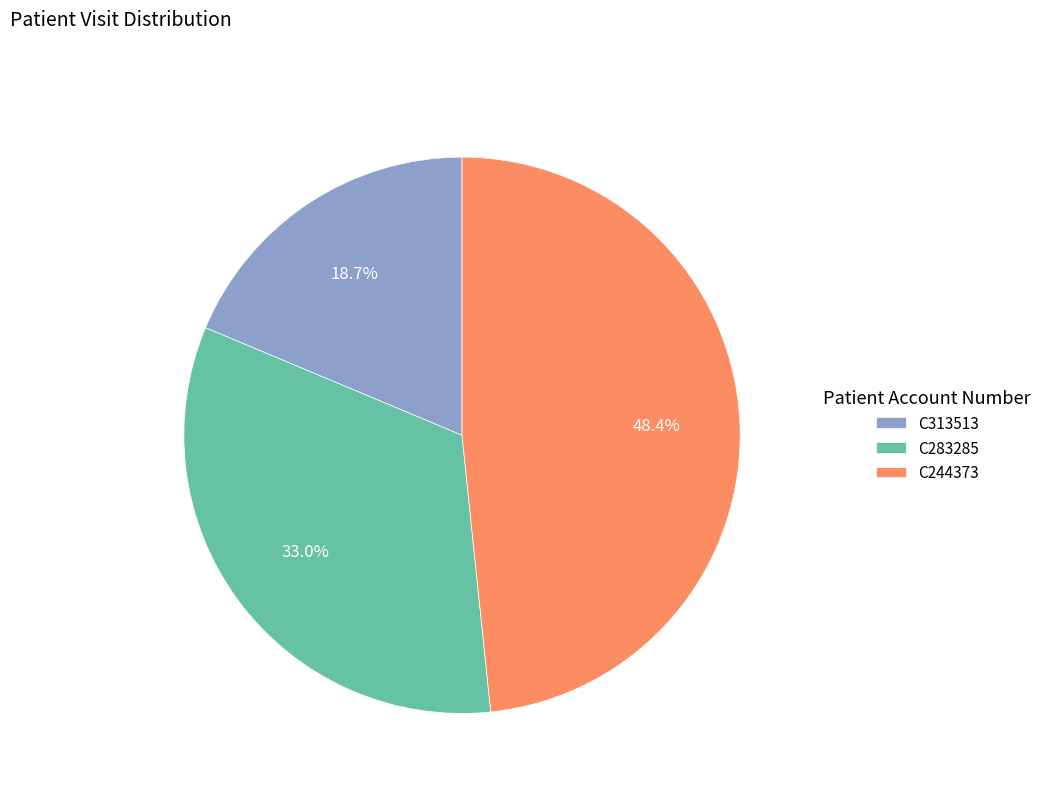

How many segments does this pie chart have?

3